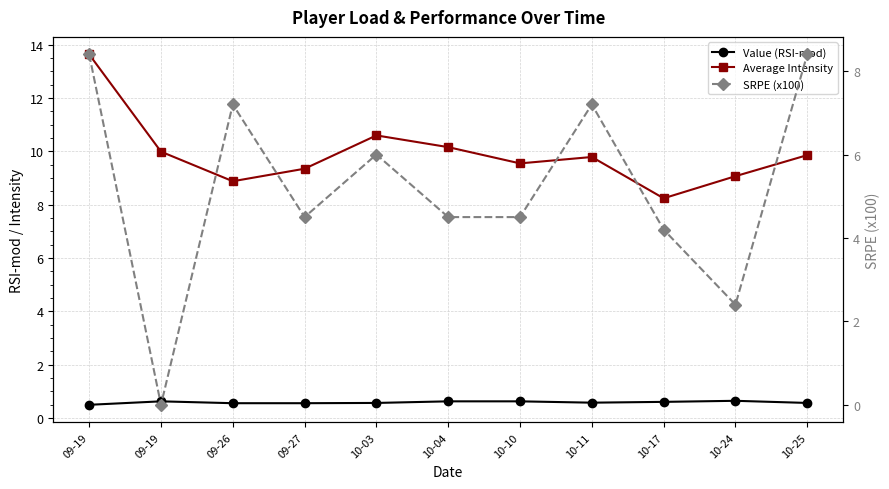

Which category has the highest value in the SRPE (x100) series?

09-19